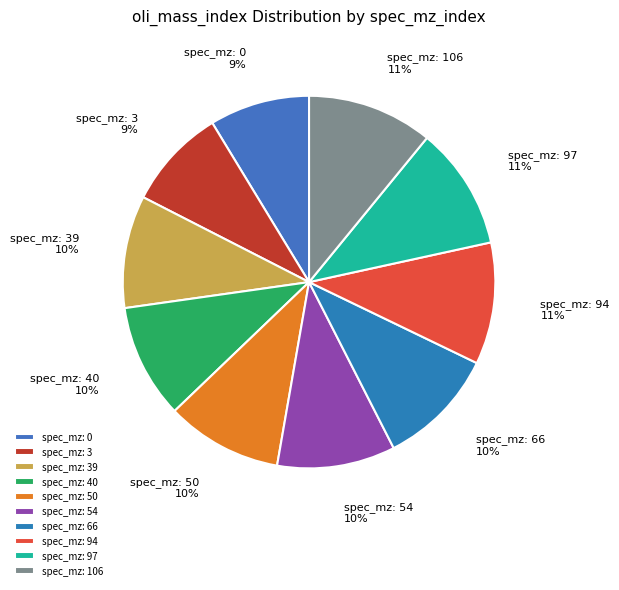

The spec_mz: 50 slice represents 2% of the pie. True or false?

False